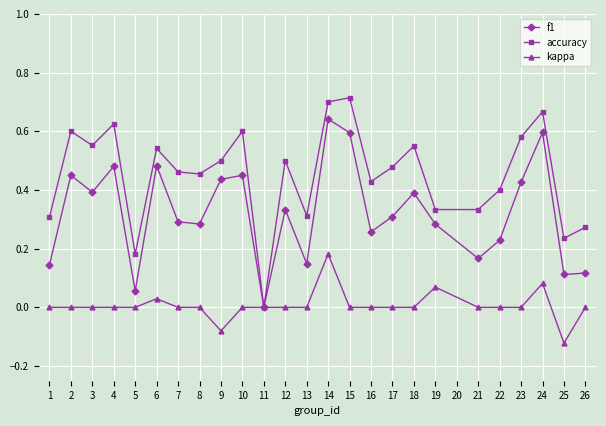

The f1 series shows 0.2 at 15. True or false?

False